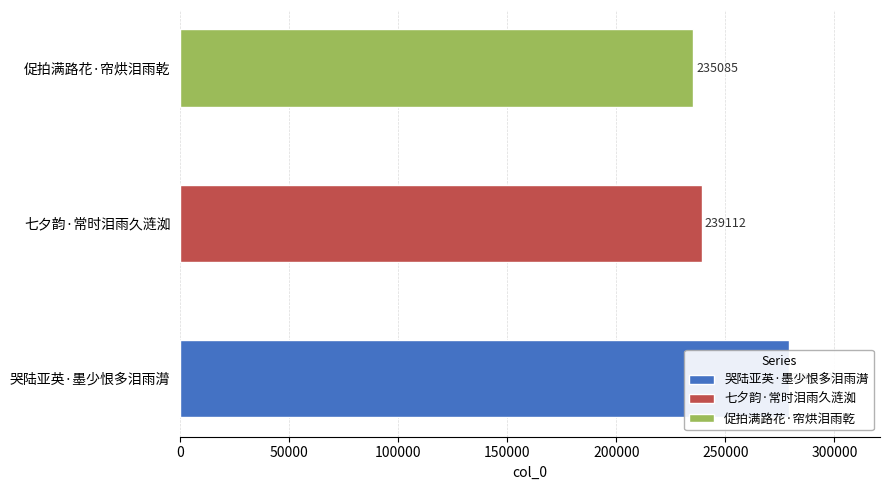

Reading right to left, what are all the values shown in this chart?

促拍满路花·帘烘泪雨乾=235085	七夕韵·常时泪雨久涟洳=239112	哭陆亚英·墨少恨多泪雨潸=279010